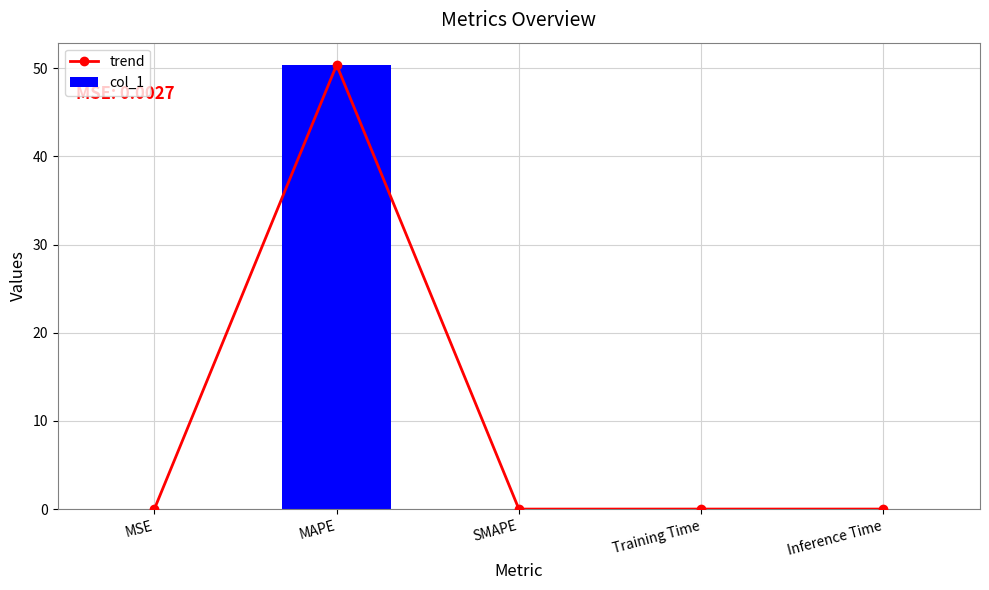

Is it true that col_1 equals 0.0 at Training Time?

False